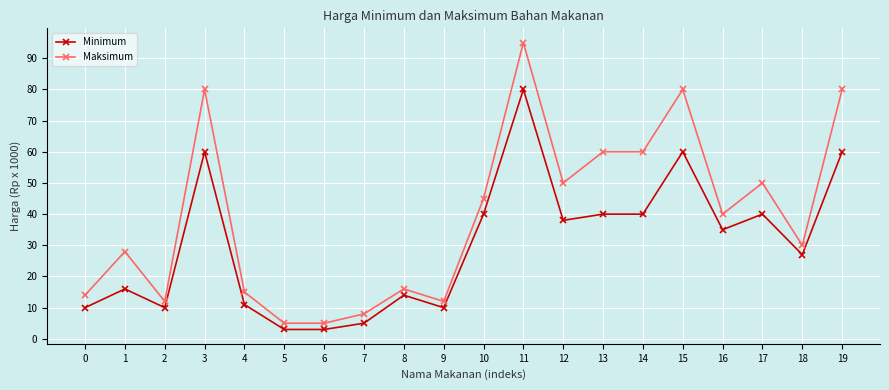

True or false: Maksimum and Minimum cross at least once.

False